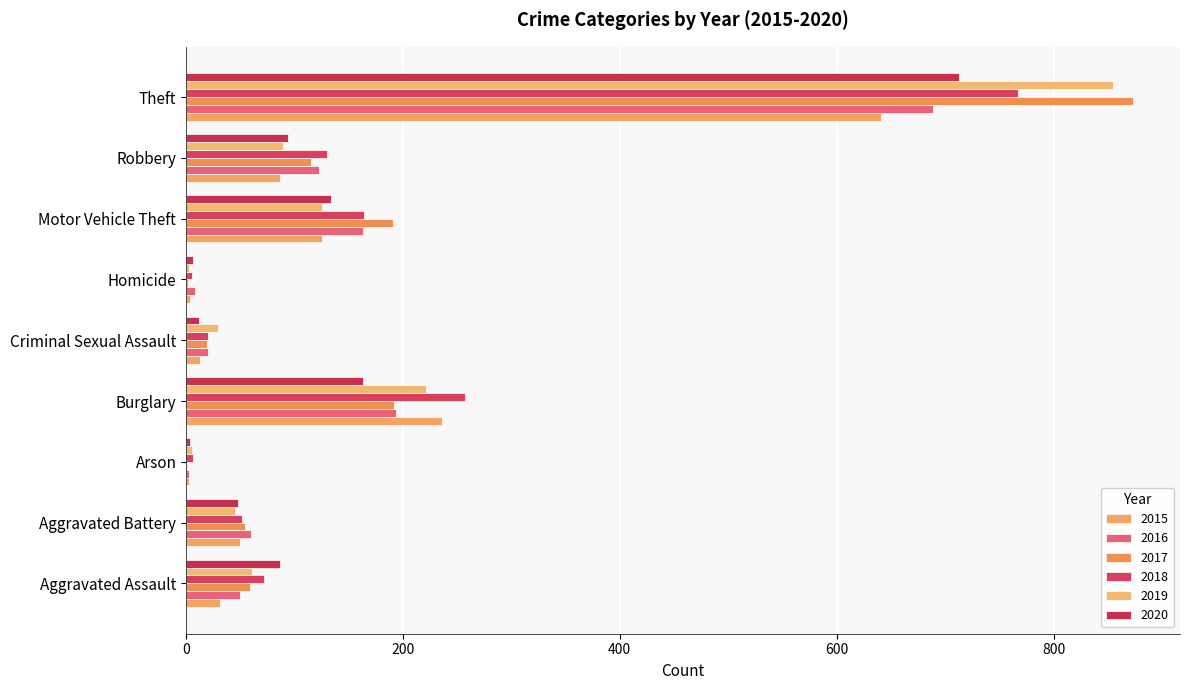

How many data points does each series have?

9